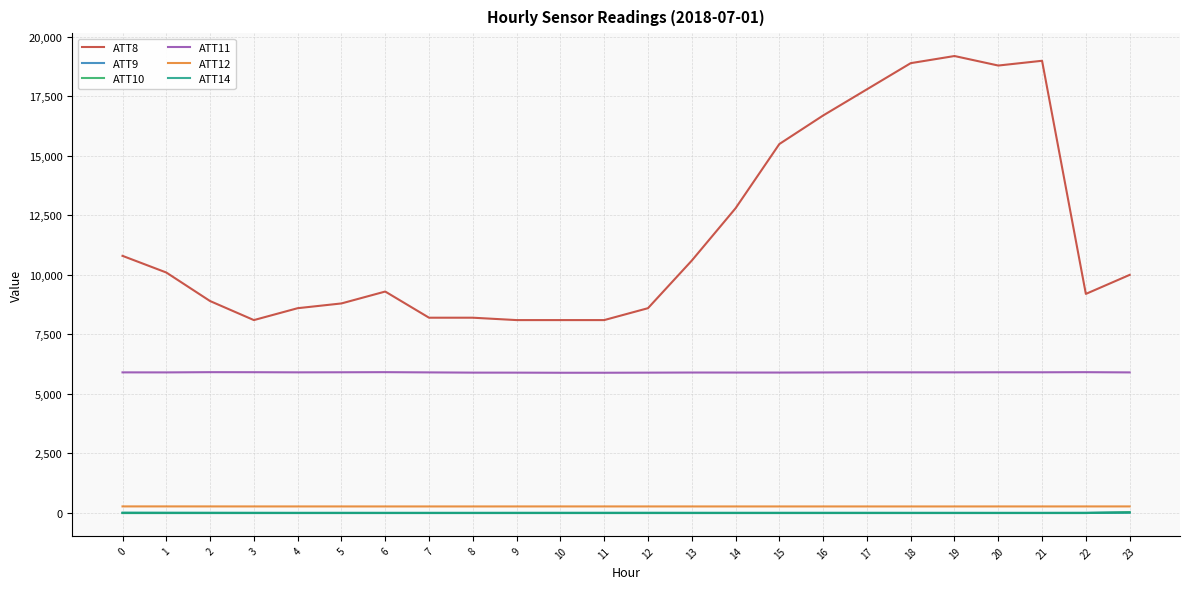

Is this an area chart (filled region under the line)?

No